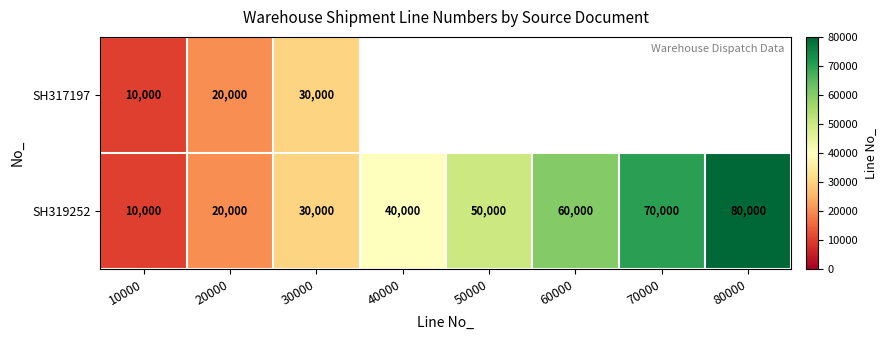

What is the difference between the maximum and minimum values in the SH319252 series?

70000